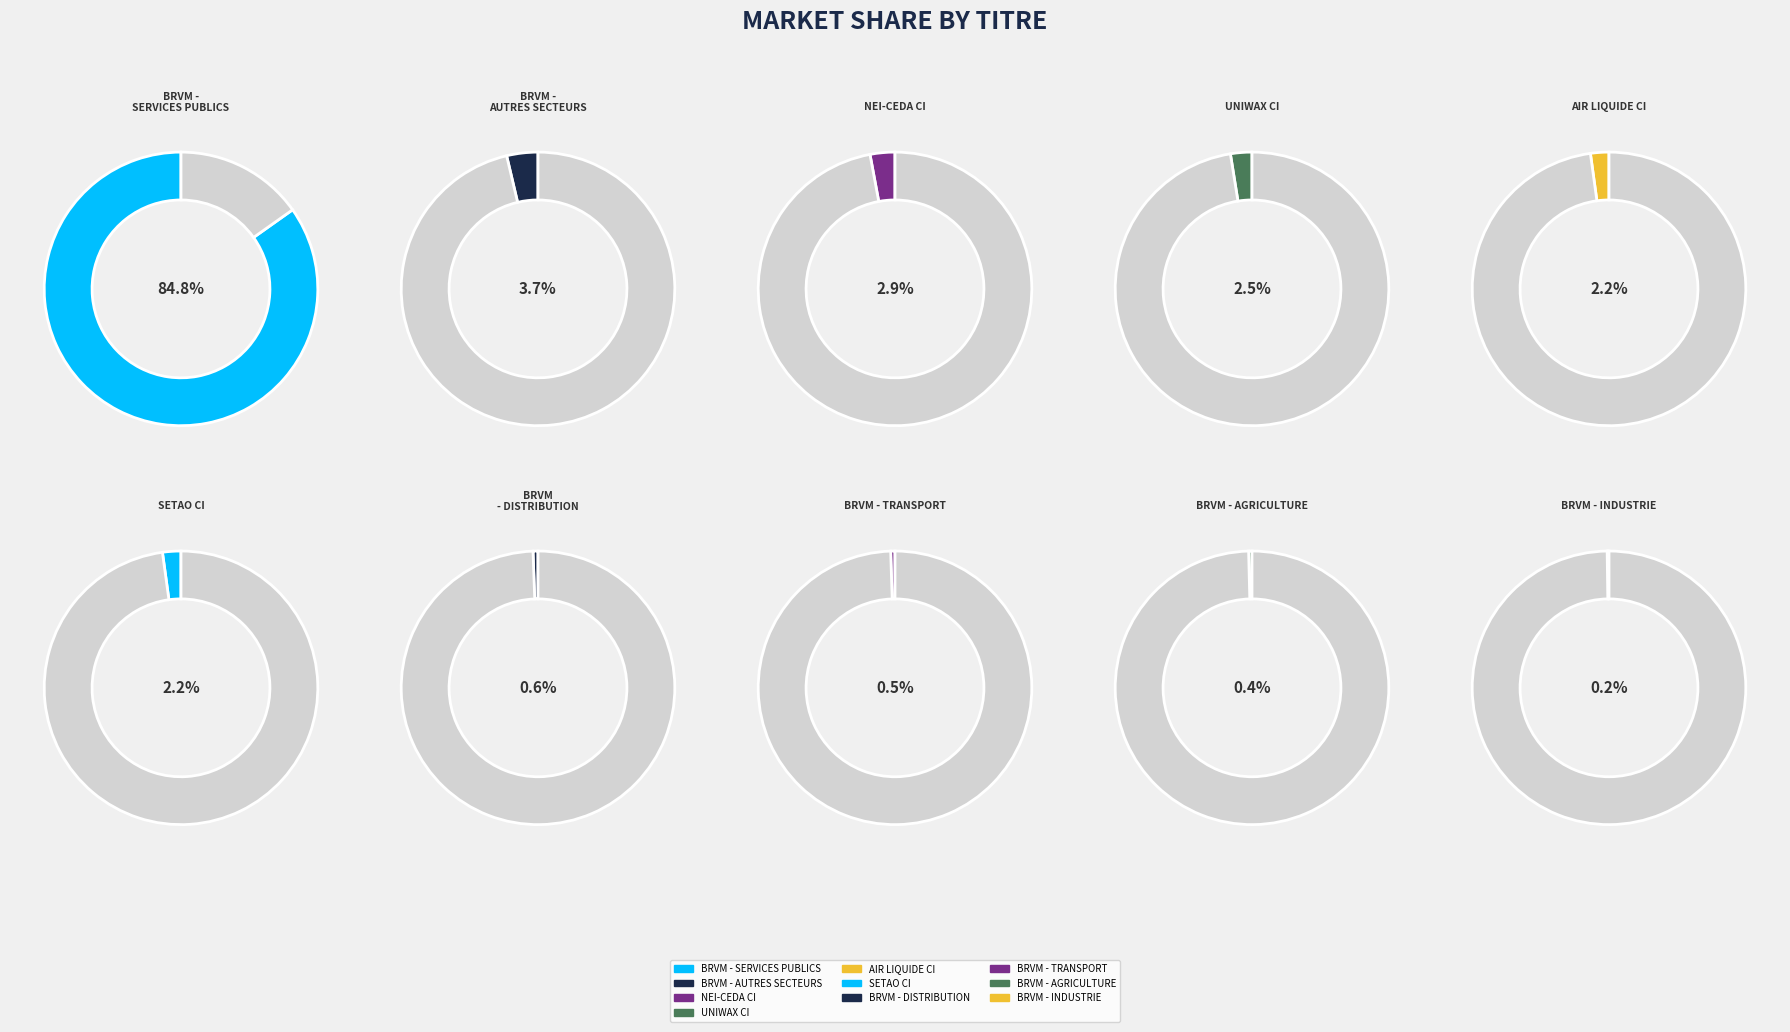

What is the ratio of the value at BRVM - SERVICES PUBLICS to the value at BRVM - AGRICULTURE?

214.1